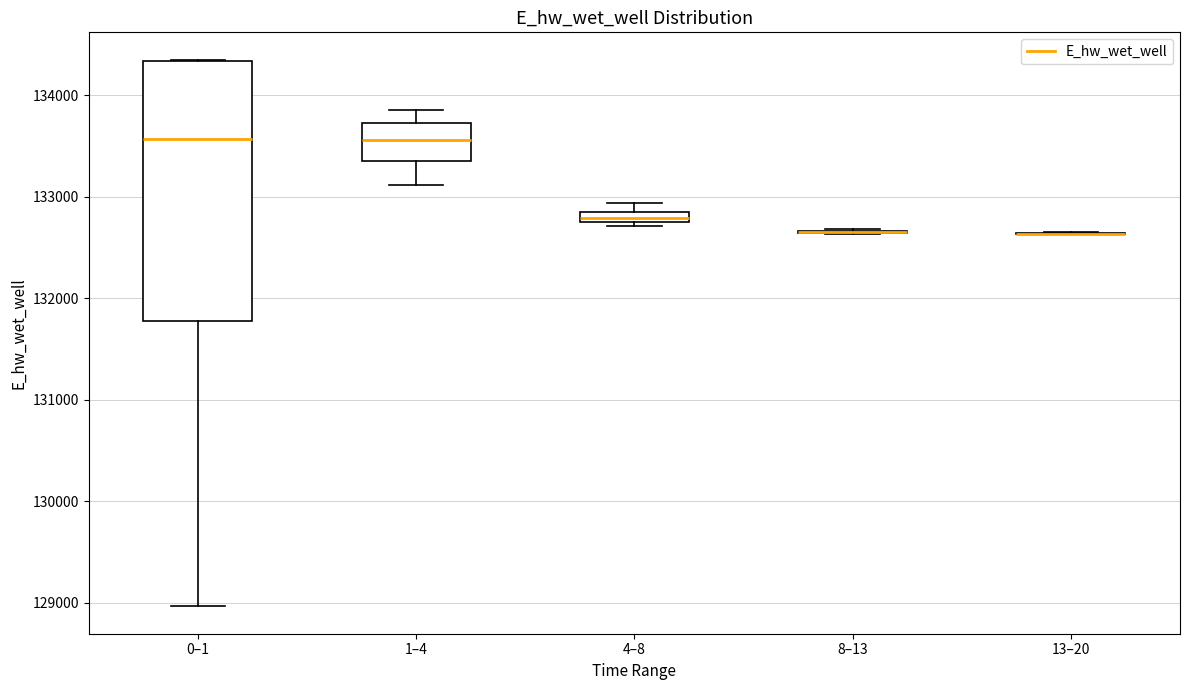

Where does the lower whisker of the box for 0–1 end on the y-axis? The values are not printed on the chart, so give them approximately, as read against the axis.

129000